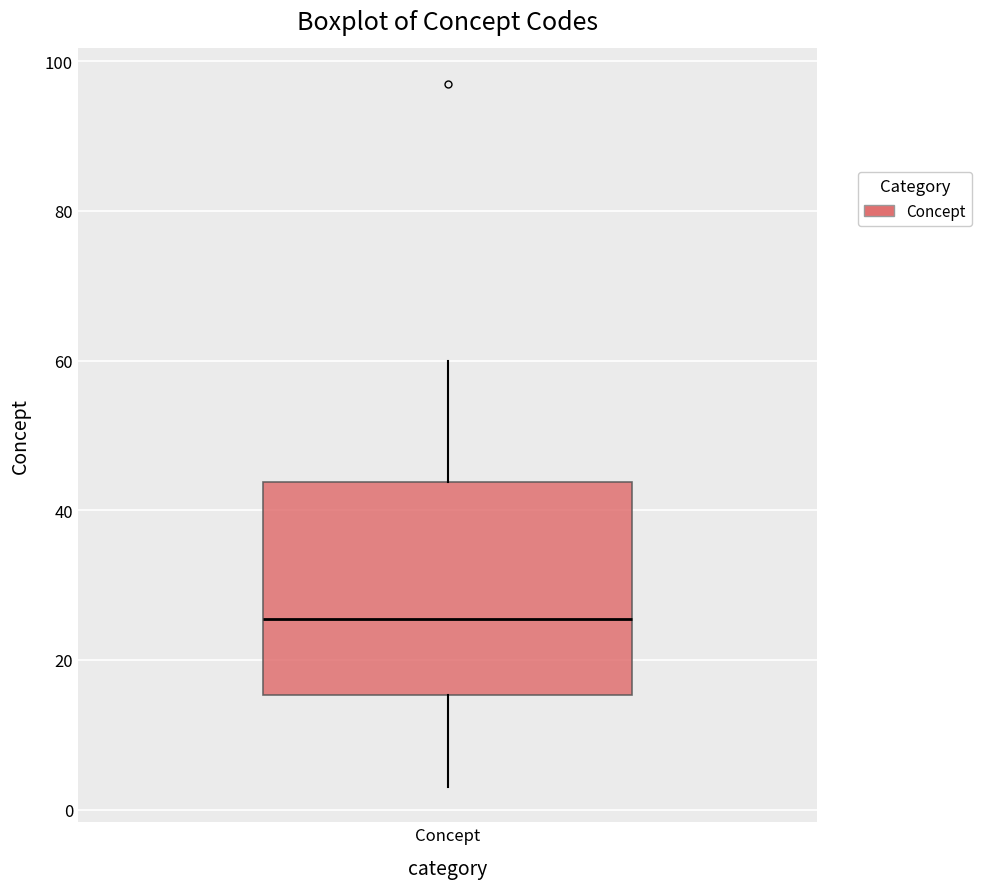

Transcribe this box plot: give where the median line is, the range the box spans, and where the two whiskers end, as read against the y-axis. The values are not printed on the chart, so give them approximately, as read against the axis.

median 26, box 16 to 44, whiskers 4 to 60